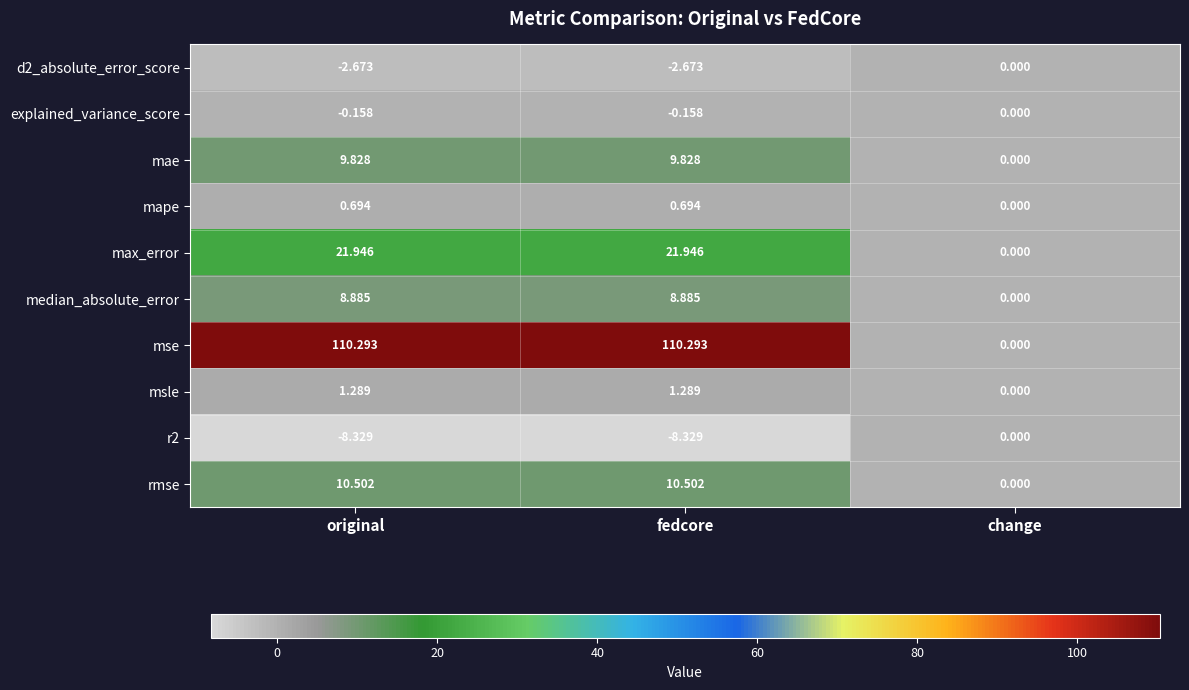

At how many categories does at least one series exceed 88?

2